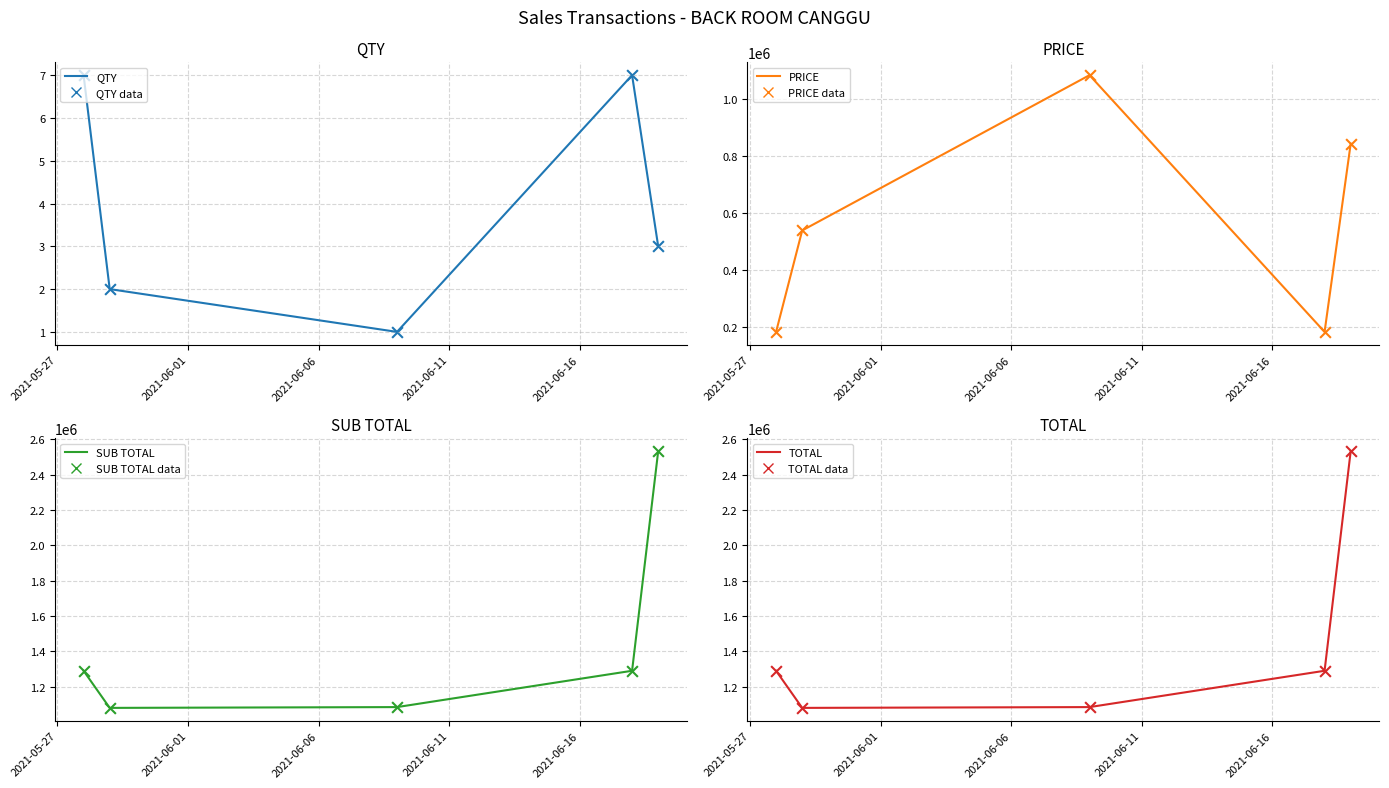

Which series contains the highest Y value?

SUB TOTAL